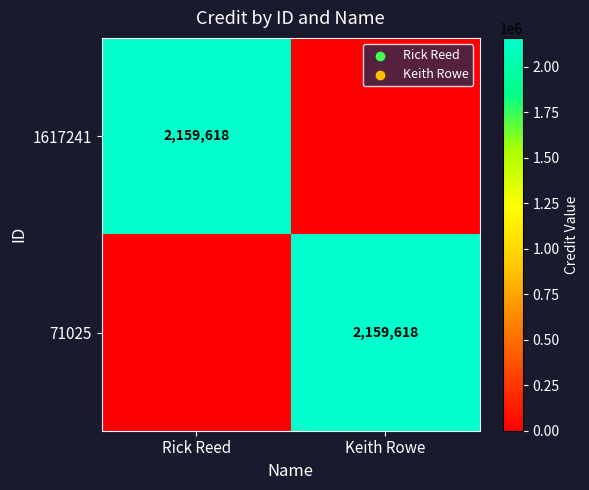

What is the total value across all series at Rick Reed?

2159618